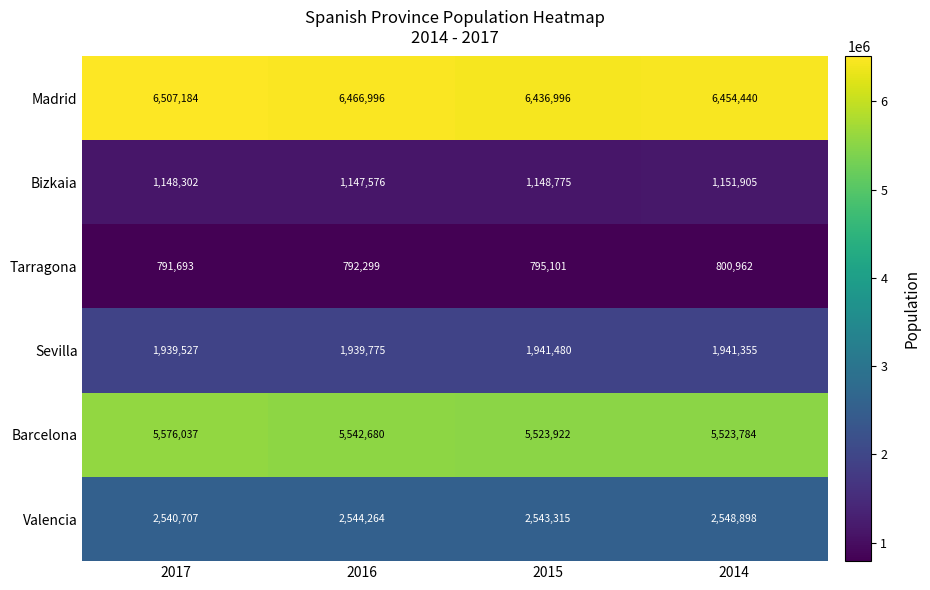

Reading left to right, extract all data points from this chart.

Madrid: 2017=6507184	2016=6466996	2015=6436996	2014=6454440
Bizkaia: 2017=1148302	2016=1147576	2015=1148775	2014=1151905
Tarragona: 2017=791693	2016=792299	2015=795101	2014=800962
Sevilla: 2017=1939527	2016=1939775	2015=1941480	2014=1941355
Barcelona: 2017=5576037	2016=5542680	2015=5523922	2014=5523784
Valencia: 2017=2540707	2016=2544264	2015=2543315	2014=2548898